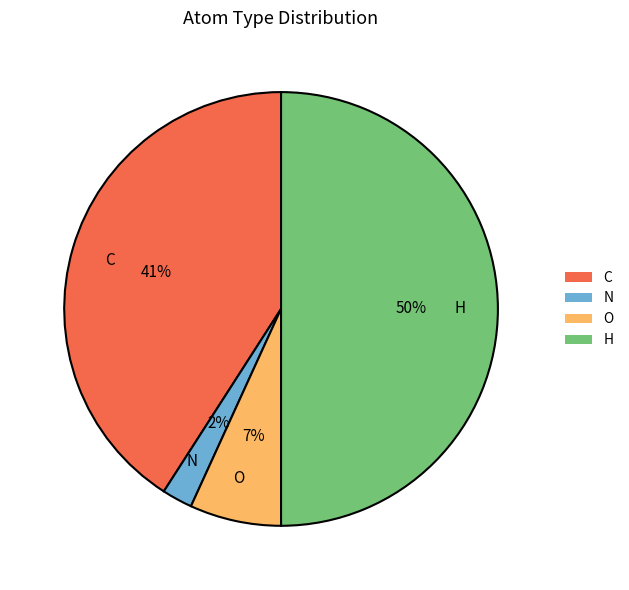

What percentage is the N slice, to the nearest percent?

2%